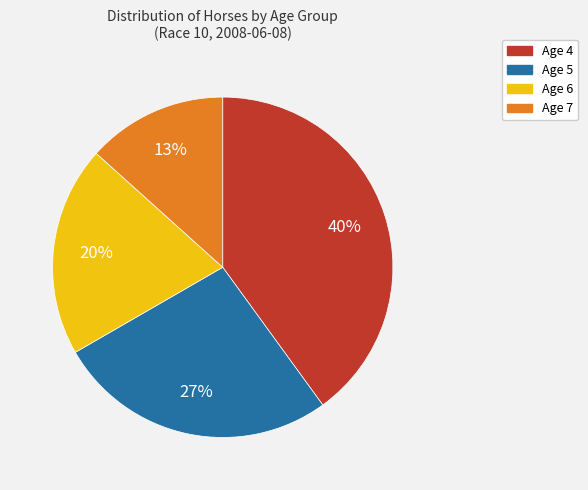

What is the largest slice in the pie chart?

Age 4